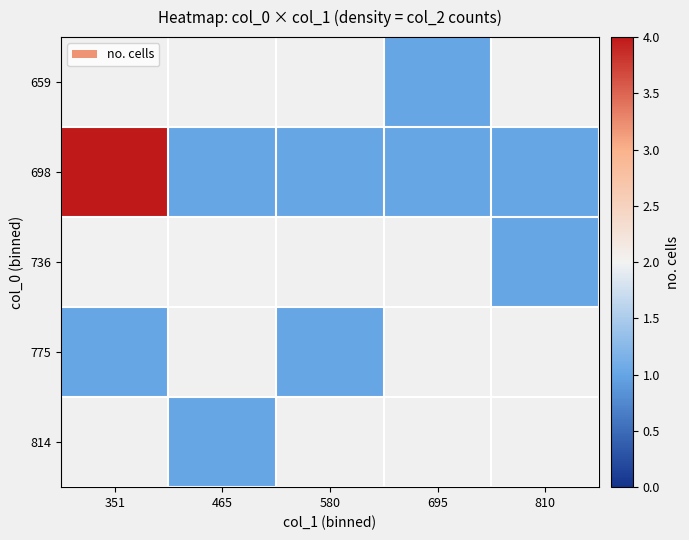

Is it true that 775 equals 1.0 at 351?

True